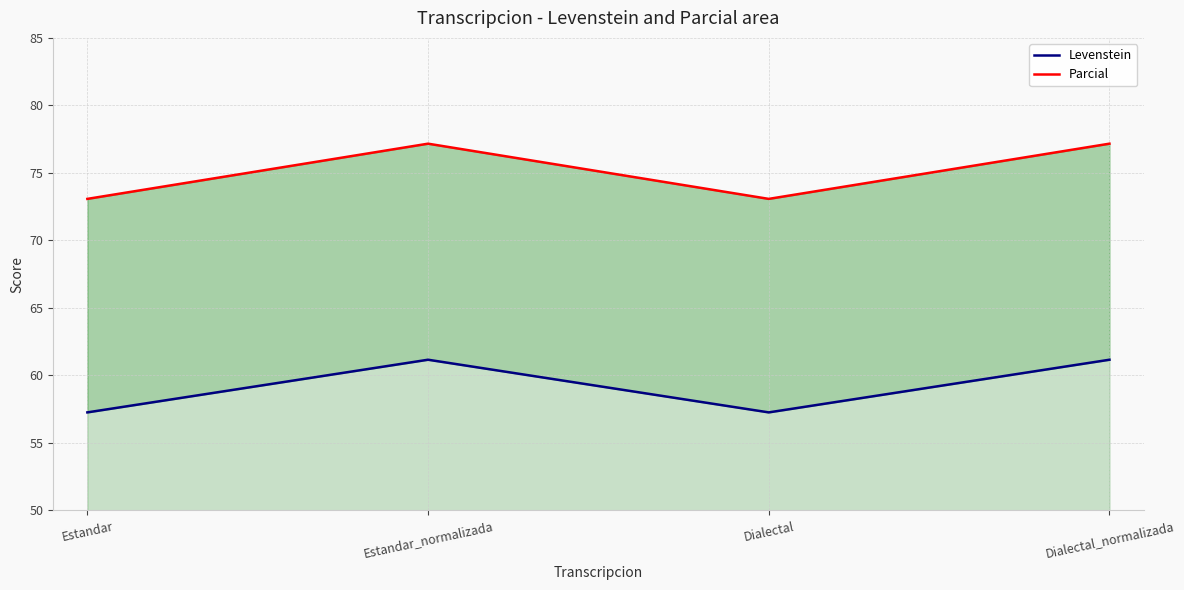

True or false: Levenstein has more than 1 points higher than both neighbors.

False